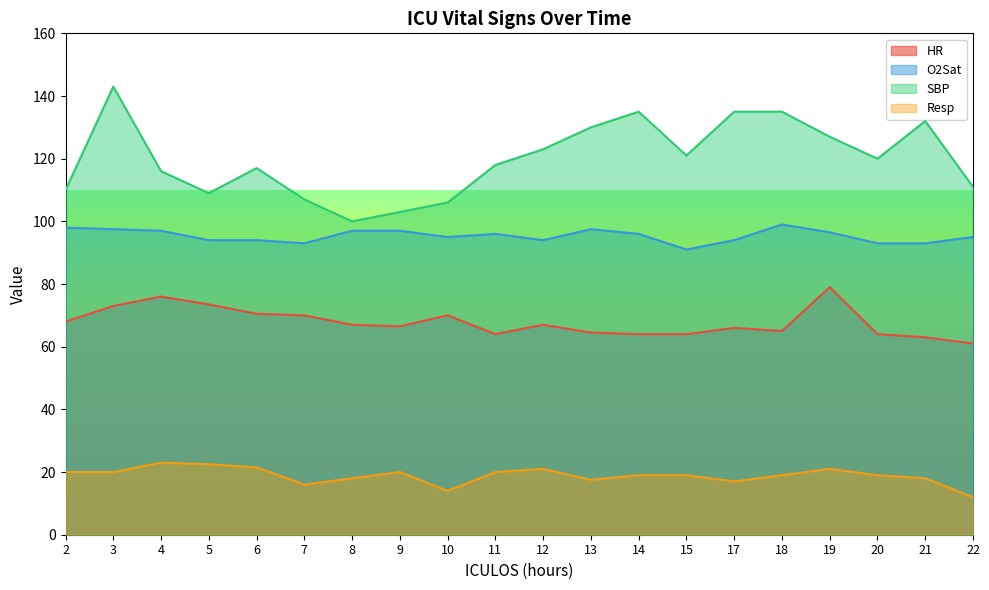

How many data points in O2Sat are less than 96?

10